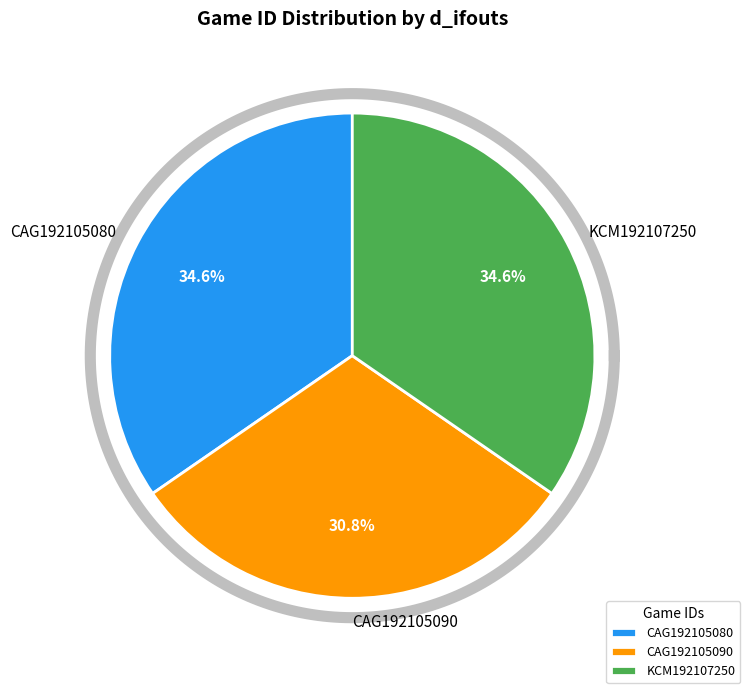

To the nearest percent, what is the combined percentage of CAG192105090 and CAG192105080?

65%